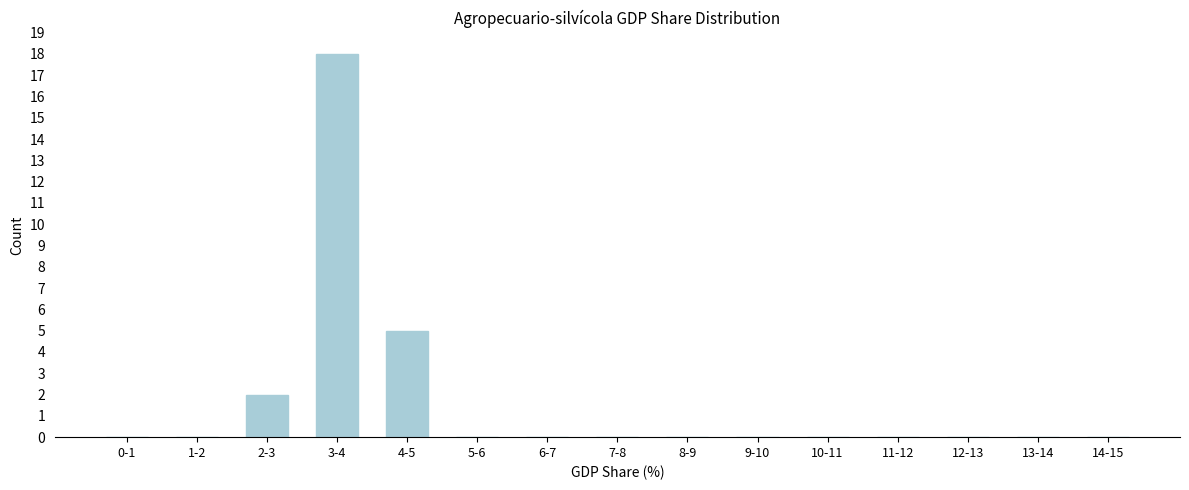

Reading right to left, list all the values displayed in this chart.

14-15=0	13-14=0	12-13=0	11-12=0	10-11=0	9-10=0	8-9=0	7-8=0	6-7=0	5-6=0	4-5=5	3-4=18	2-3=2	1-2=0	0-1=0